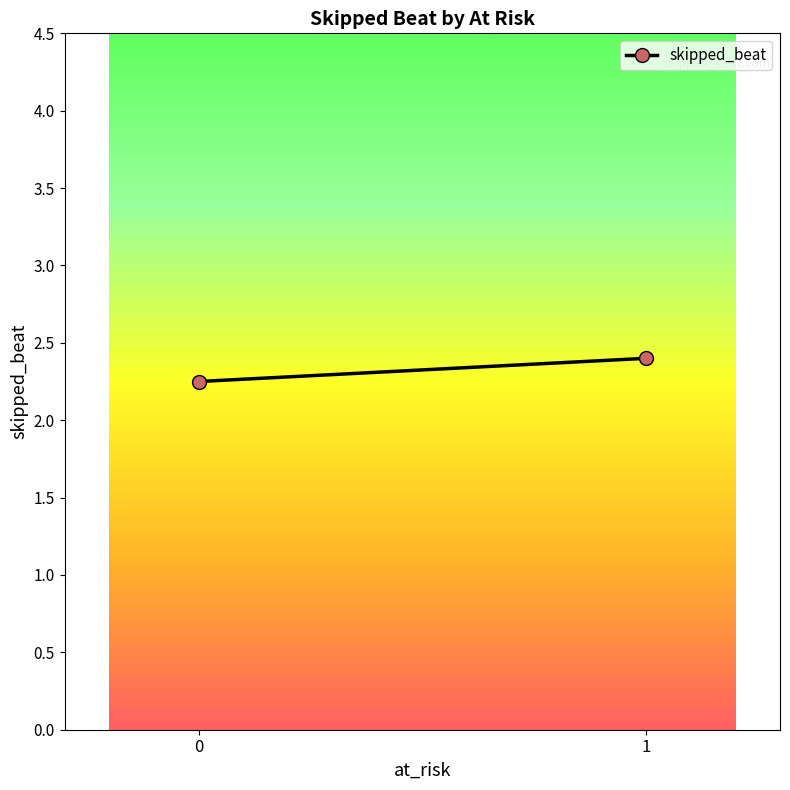

Reading left to right, extract all data points from this chart.

0=2.2	1=2.4